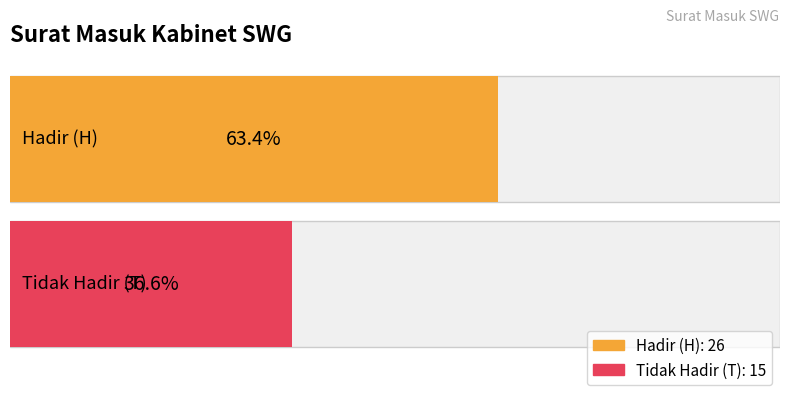

Which series has the widest spread of values?

H